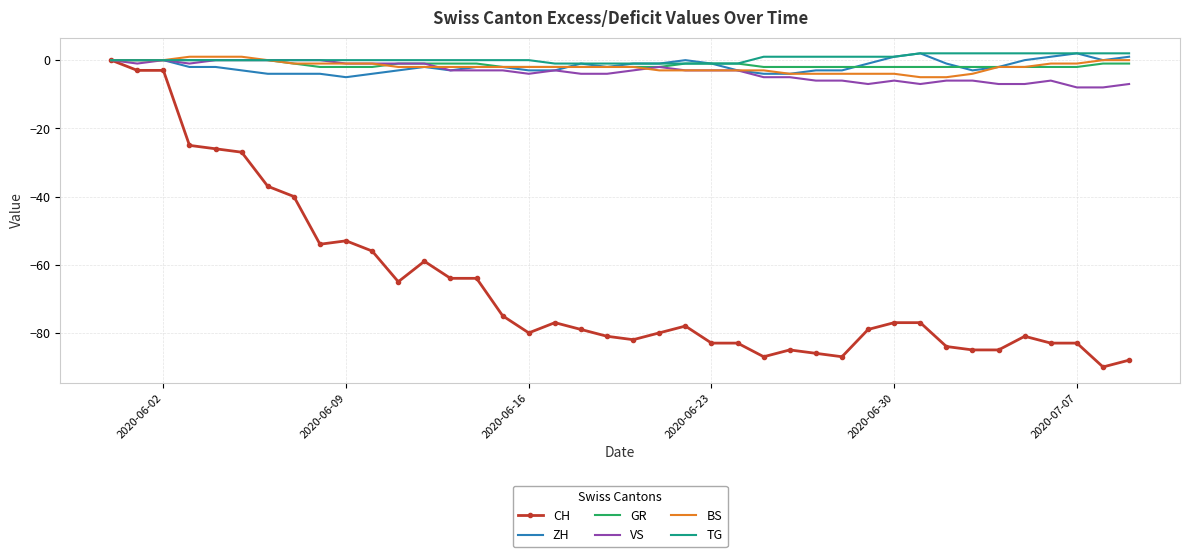

What is the minimum value shown in the chart?

-90